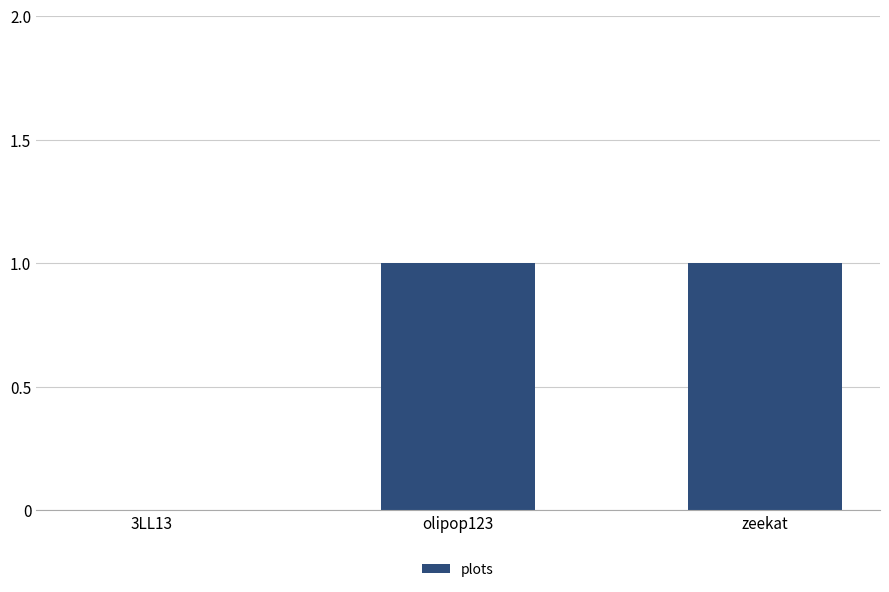

At which label is the value closest to 0?

3LL13